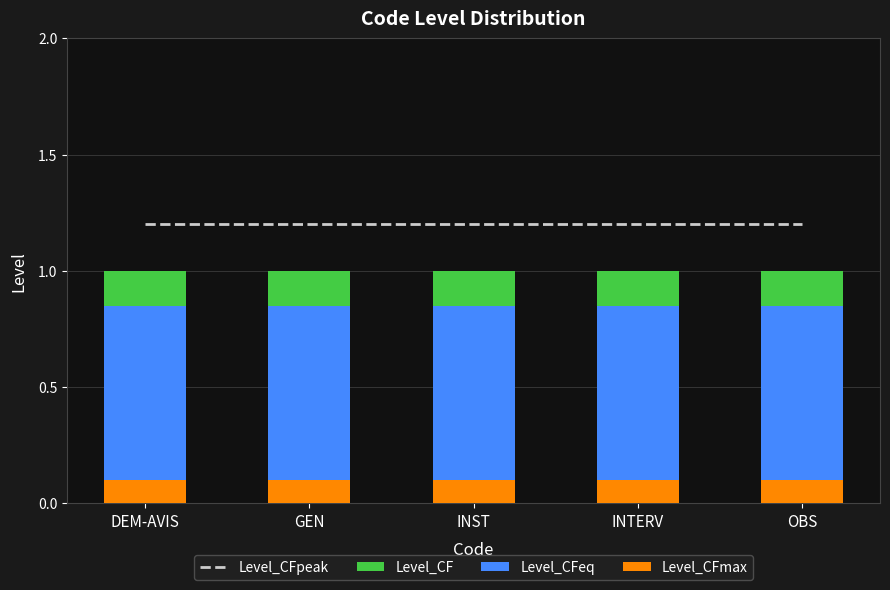

What is the value of the Level_CFeq bar at the 4th from the left?

0.8